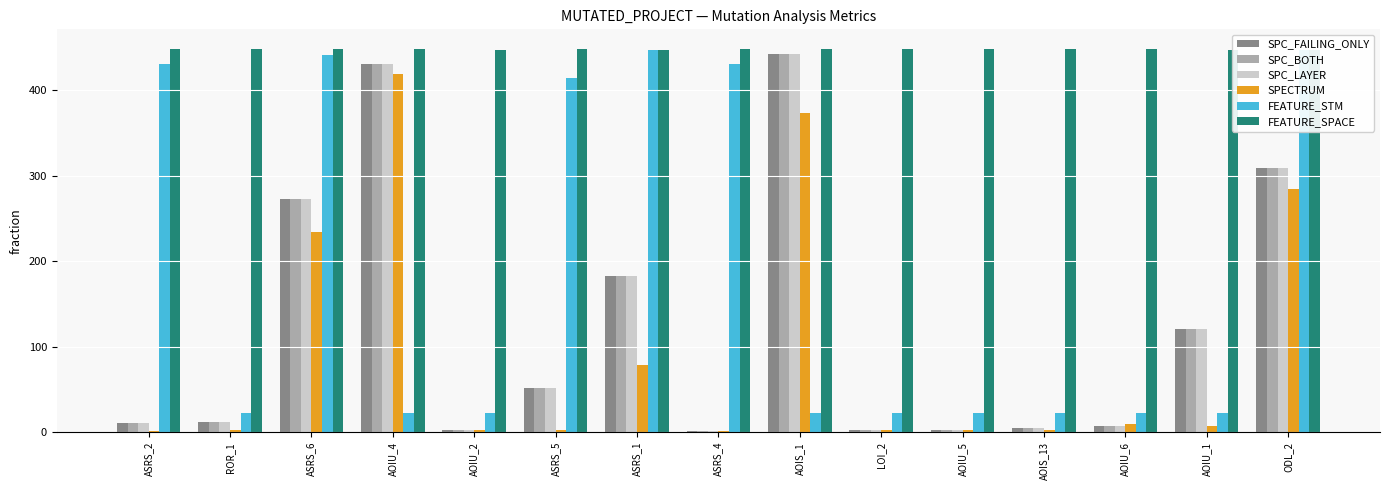

Is it true that SPC_BOTH equals 127 at ASRS_1?

False